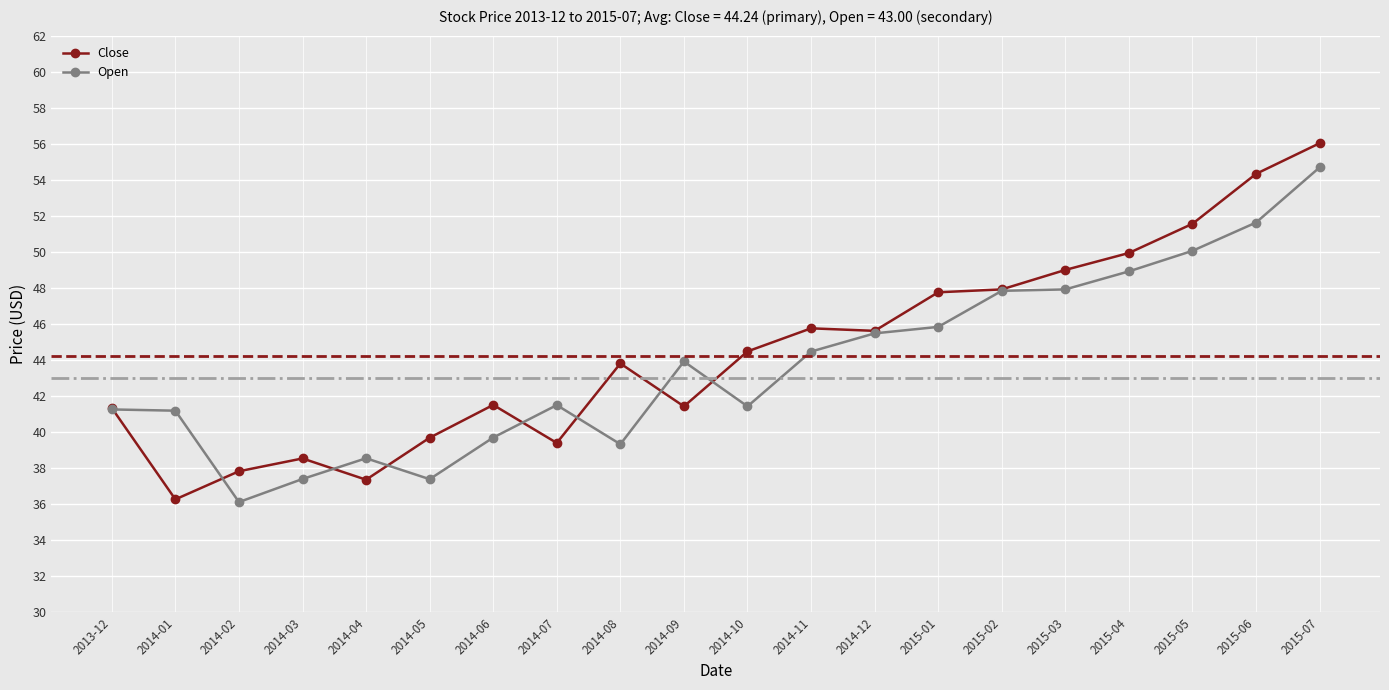

Which series changed the most between 2015-04 and 2015-06?

Close